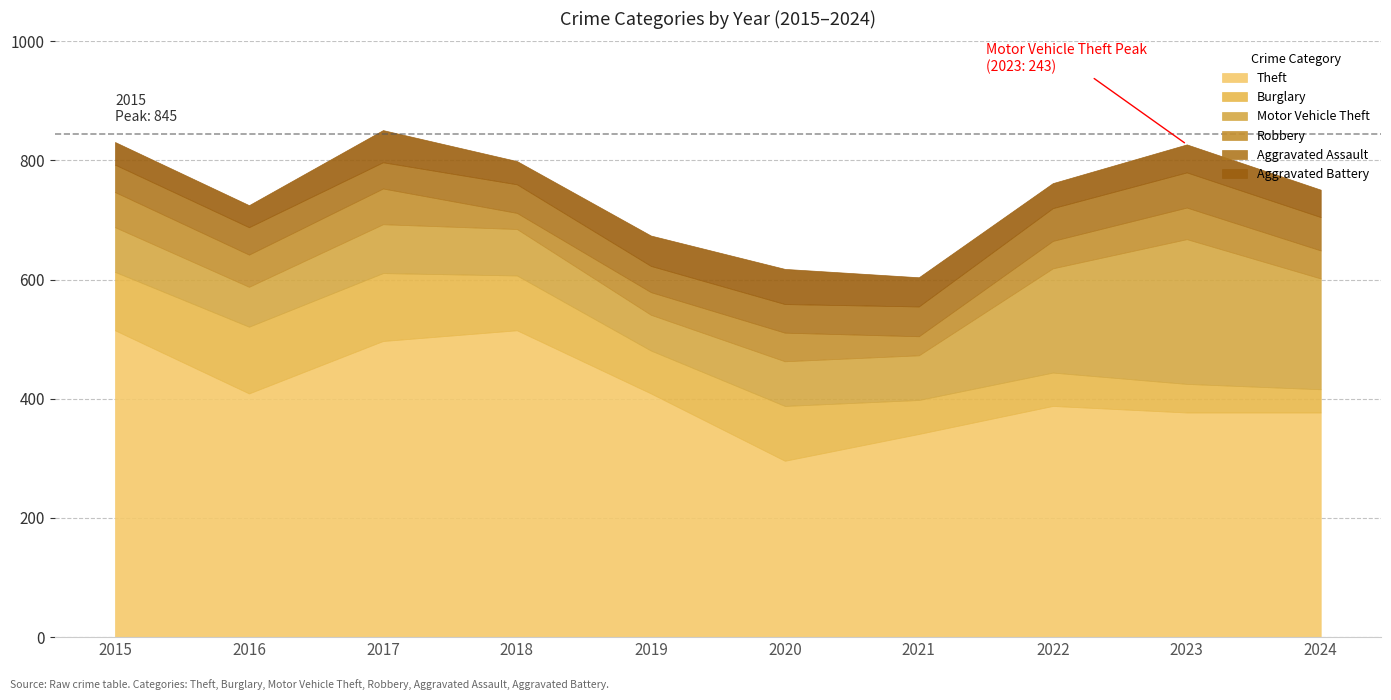

At which category is the sum across all series the highest?

2017